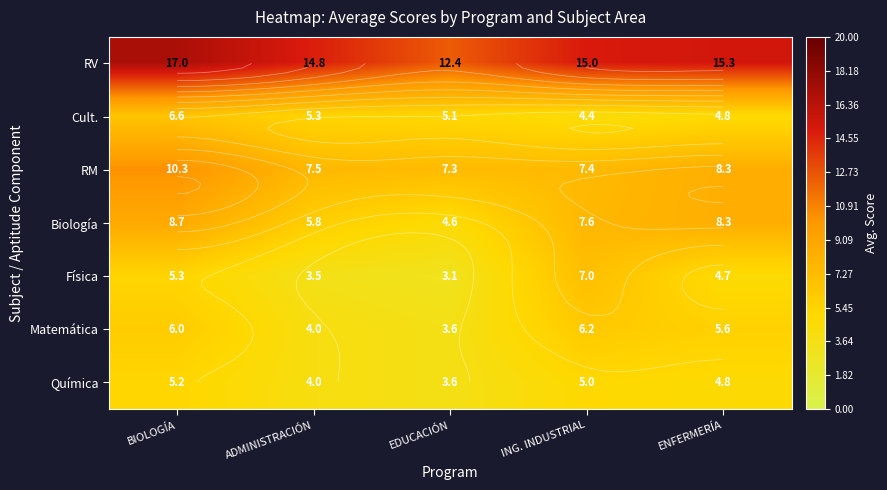

What is the approximate value of Matemática at ENFERMERÍA?

5.6